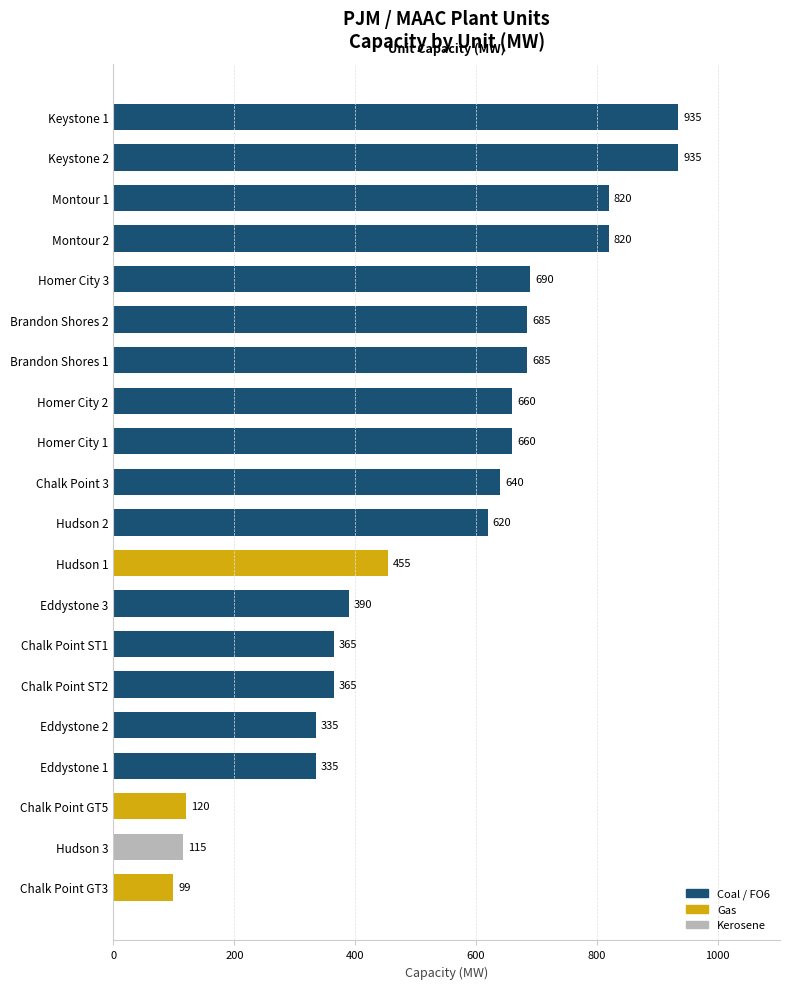

What is the smallest value displayed?

99